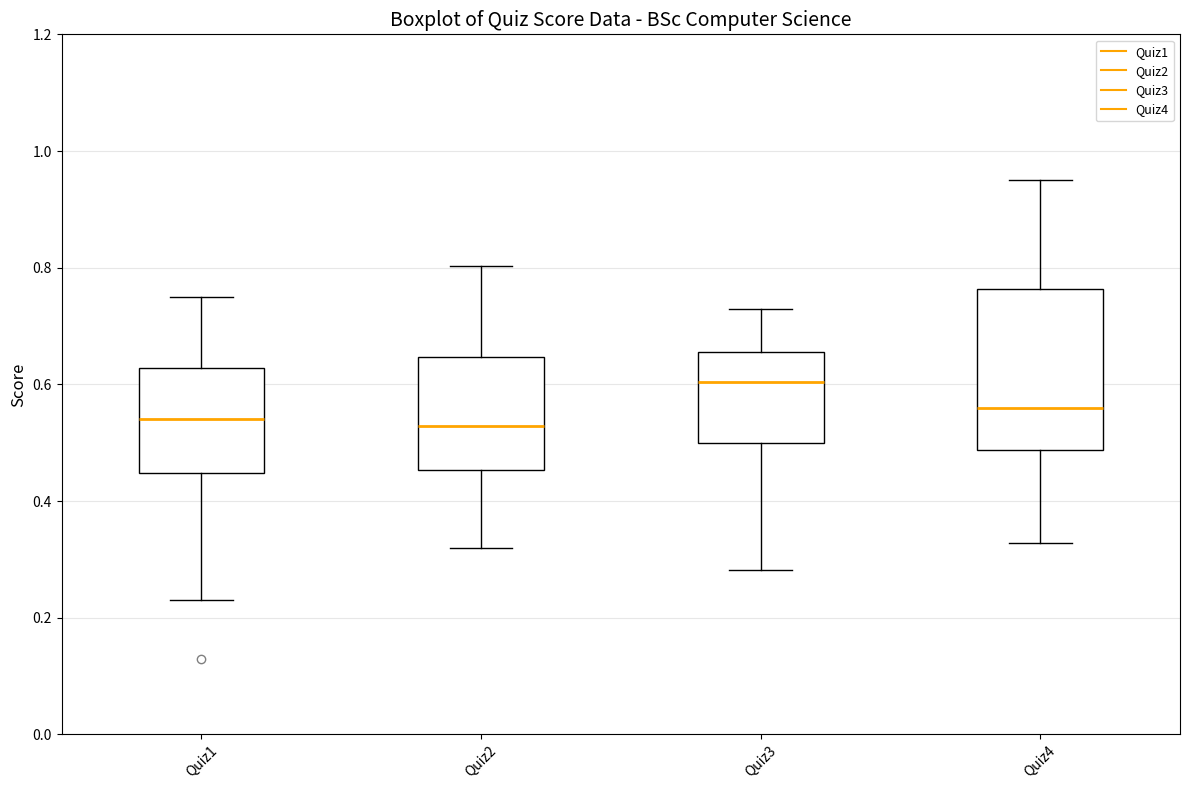

Which box is the tallest, from its lower edge to its upper edge?

Quiz4